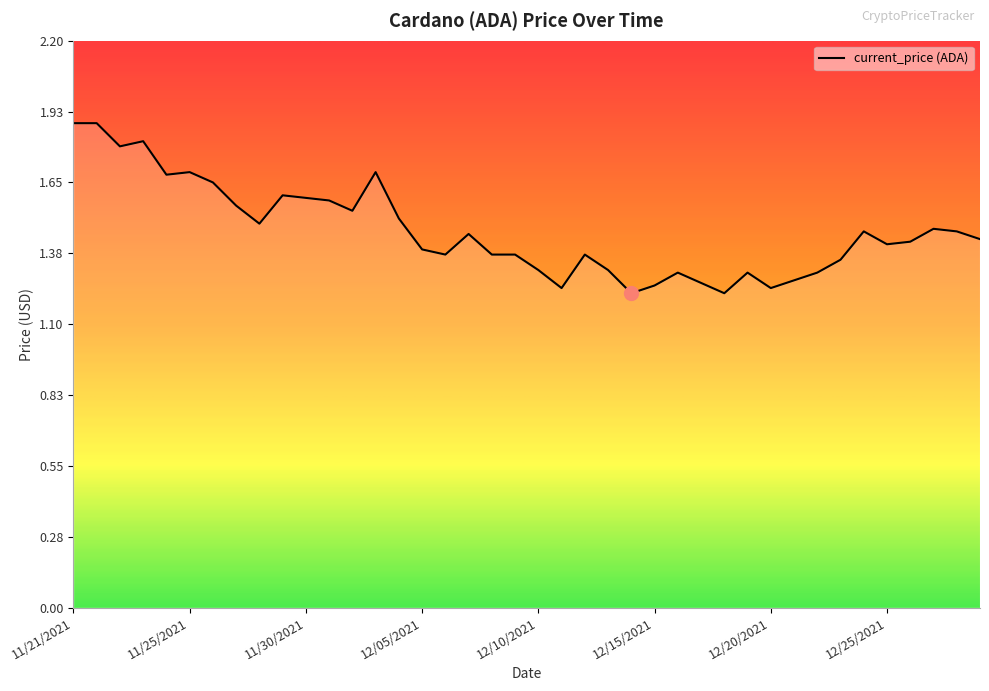

What is the maximum value shown in the chart?

1.9